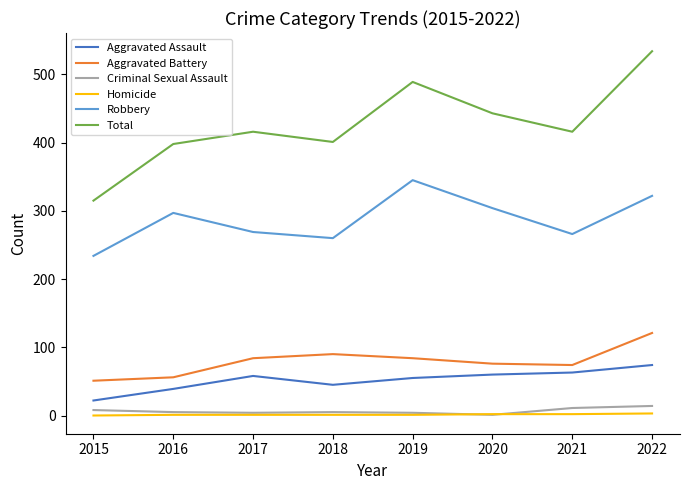

Between 2019 and 2022, which series saw the biggest shift?

Total